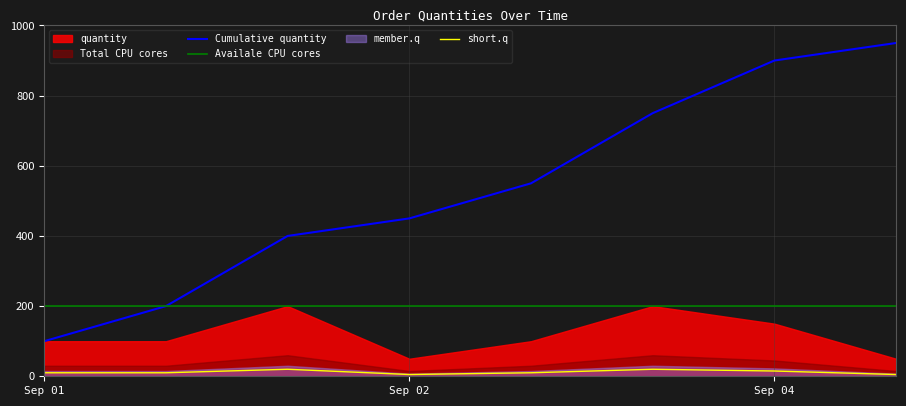

How many lines are shown in the chart?

3